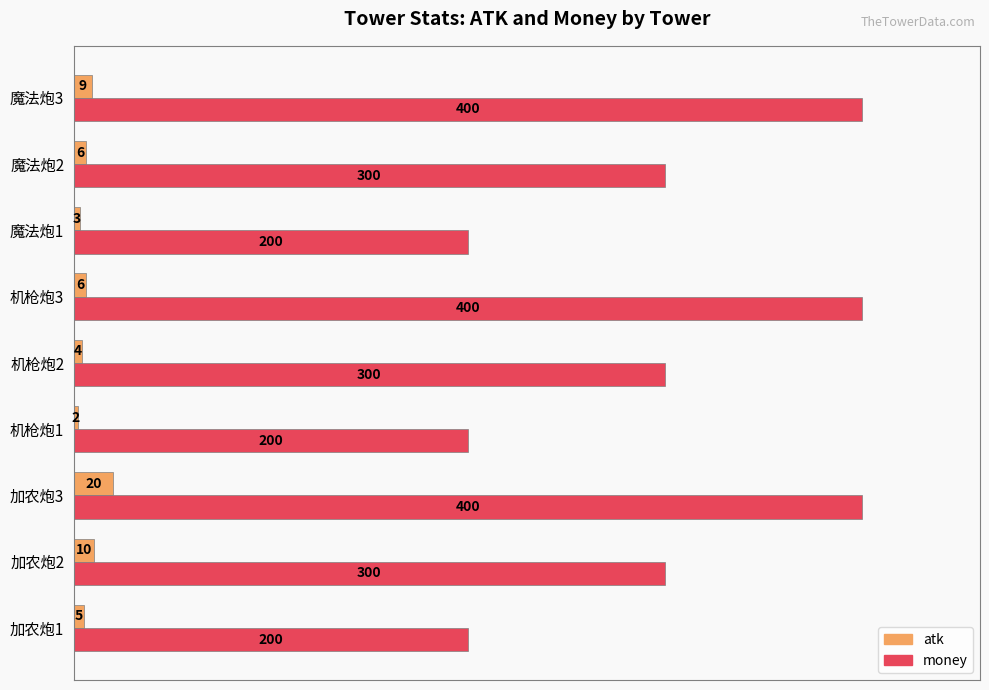

What are all the series names shown in the legend?

atk, money